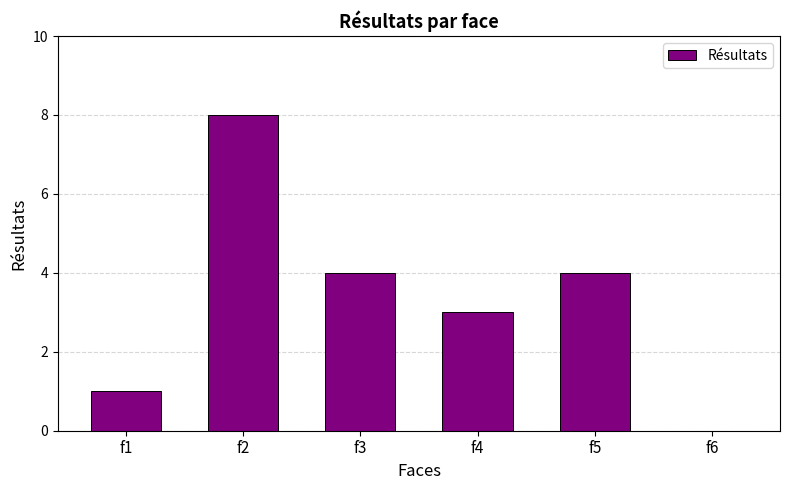

What is the change in value from f4 to f5?

+1